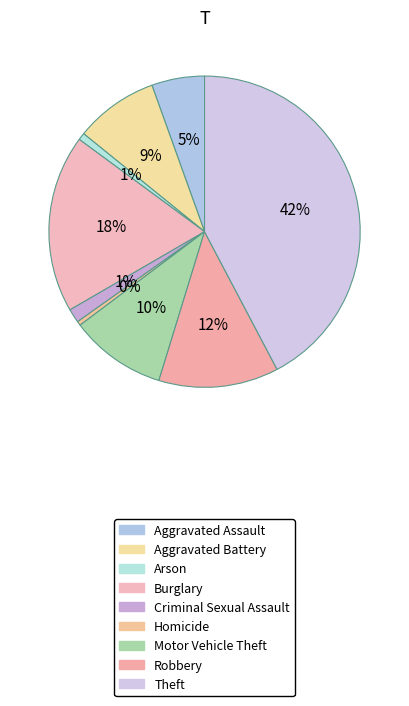

Does Criminal Sexual Assault represent more than half of the total?

No